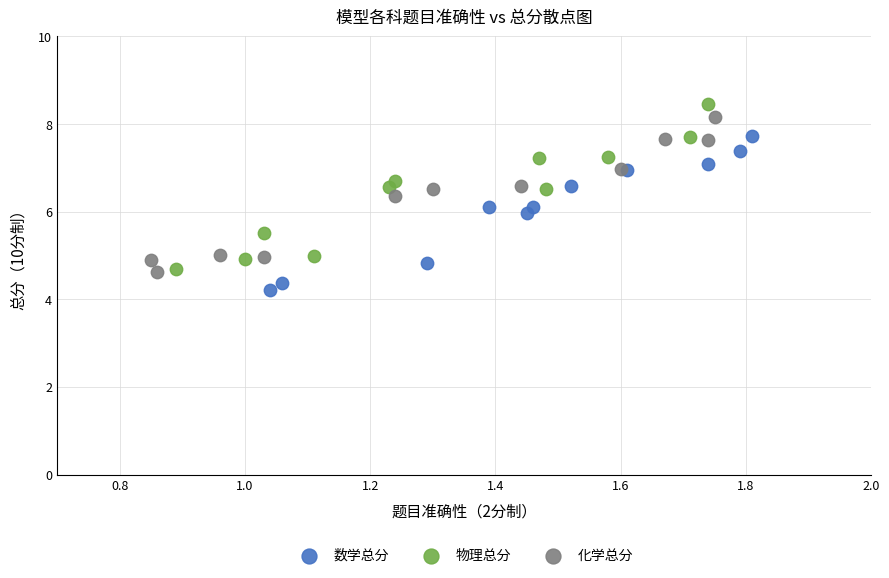

Which series contains the lowest Y value?

数学总分